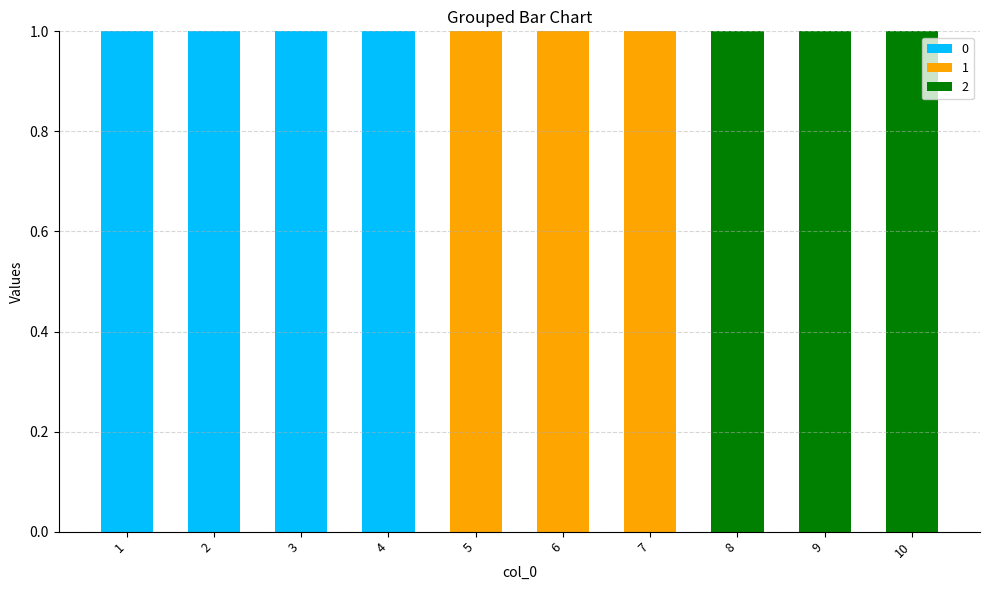

What are all the series names shown in the legend?

0, 1, 2